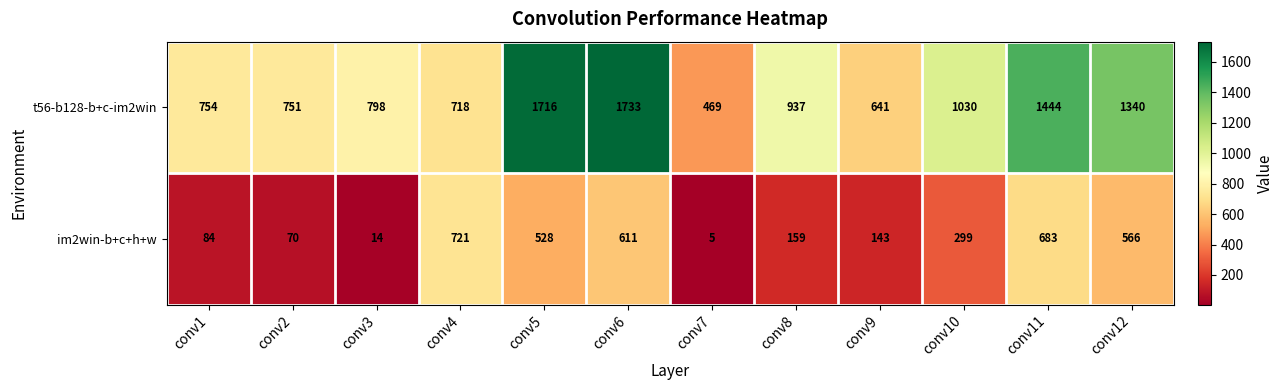

Which series has the largest total across all categories?

t56-b128-b+c-im2win